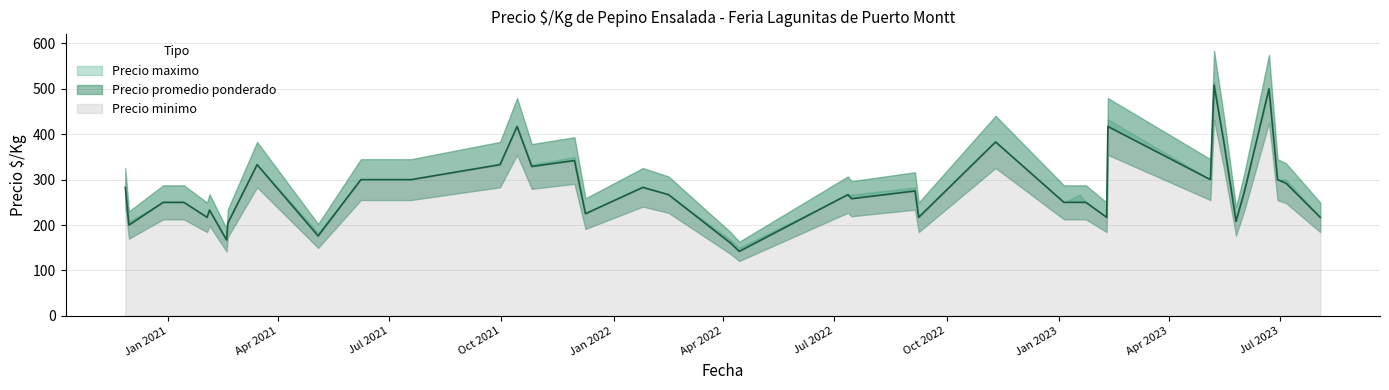

How many lines are shown in the chart?

3